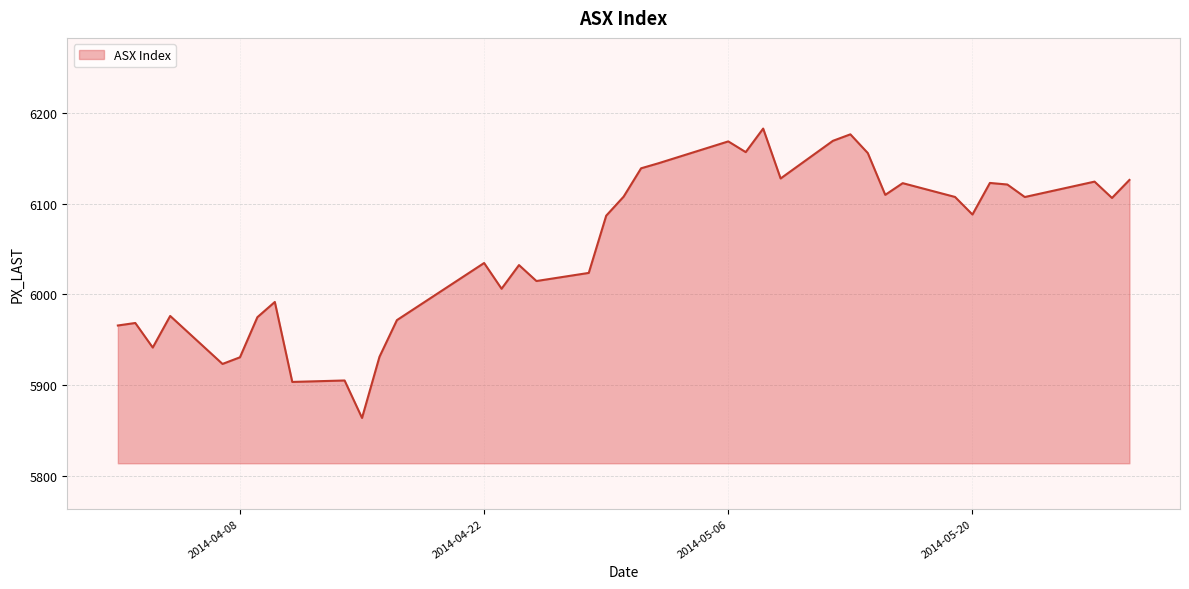

What is the minimum value shown in the chart?

5863.7